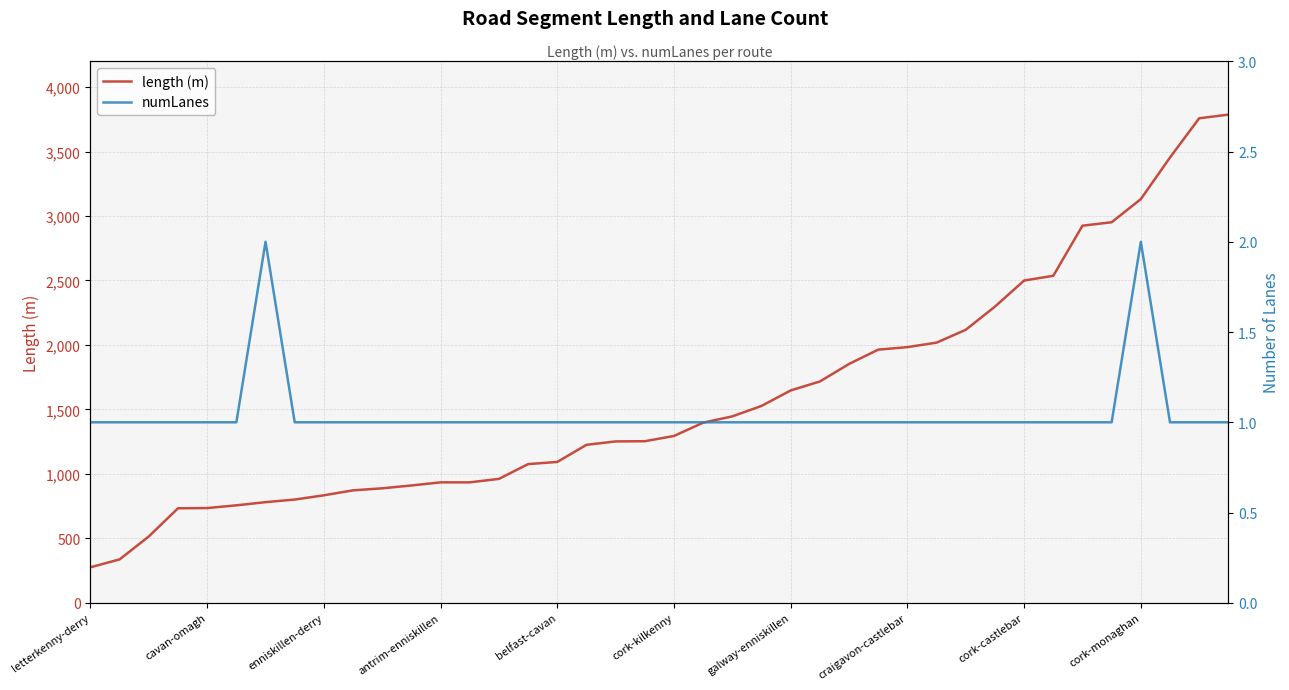

What is the smallest value displayed?

1.0